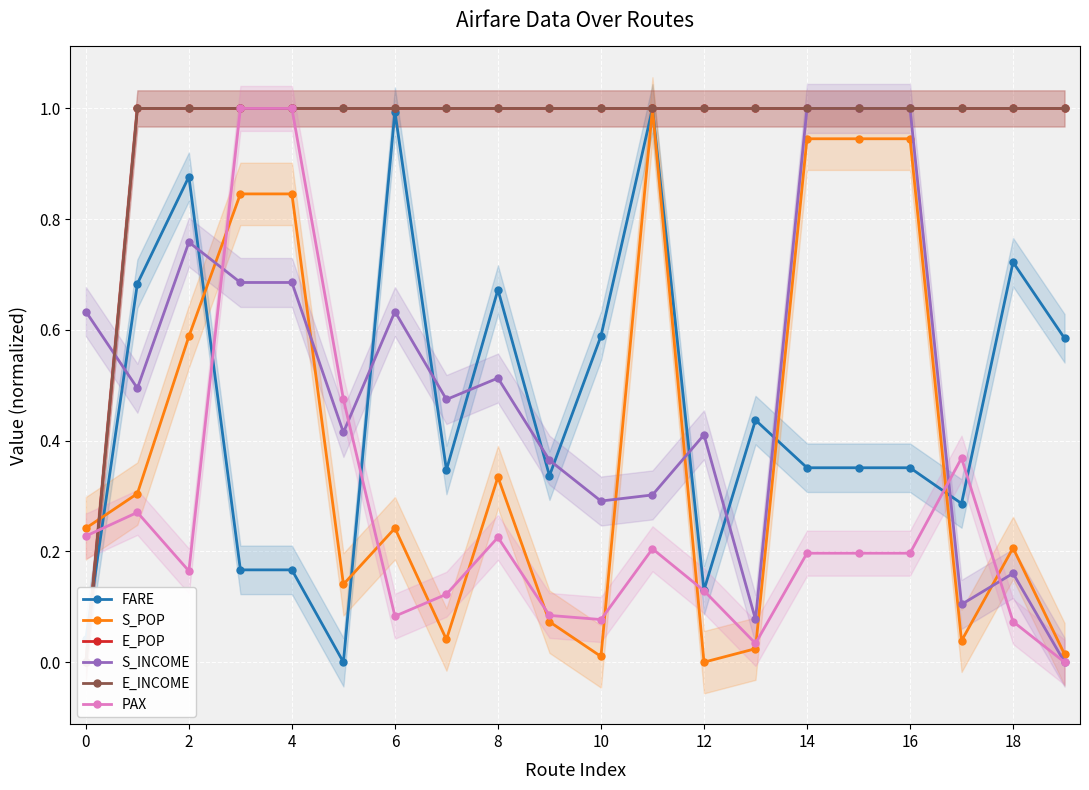

The PAX series shows 0.0 at 13. True or false?

True